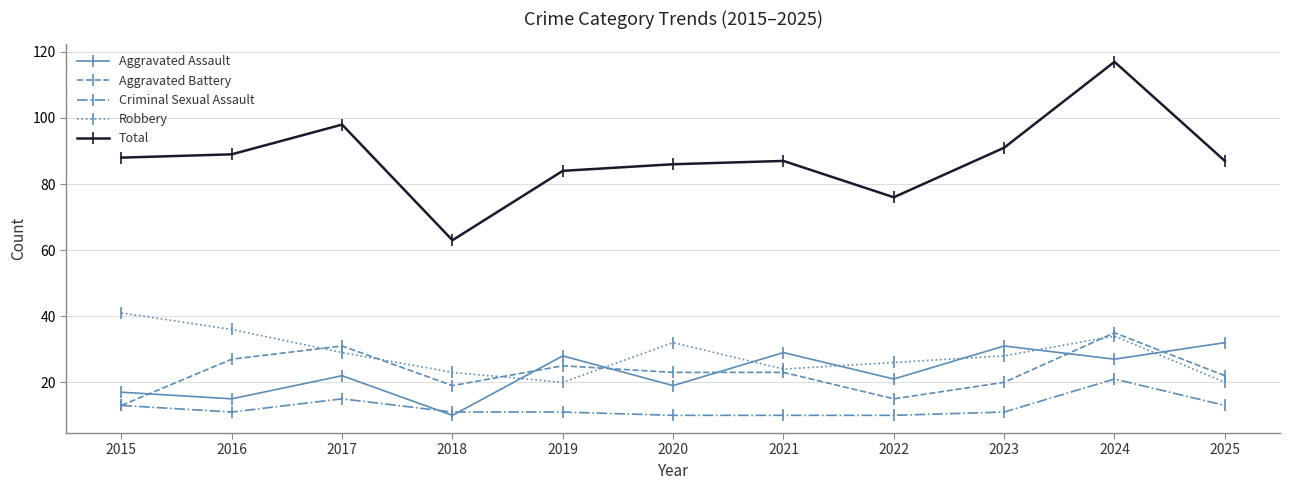

At which category does Aggravated Assault reach its first local peak?

2017